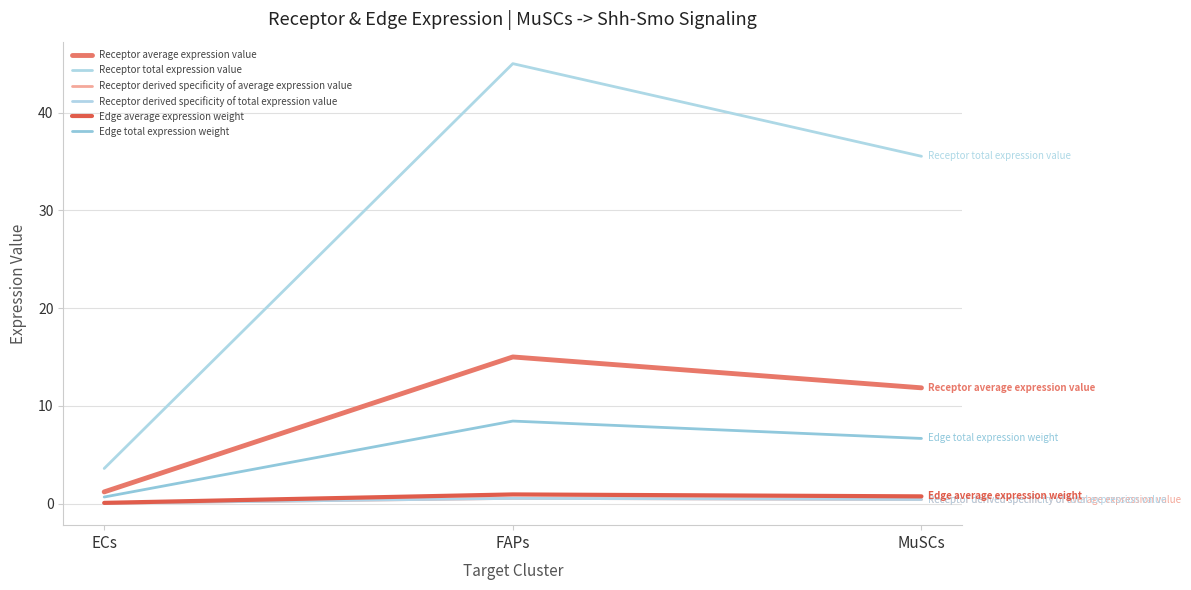

How many lines are shown in the chart?

6